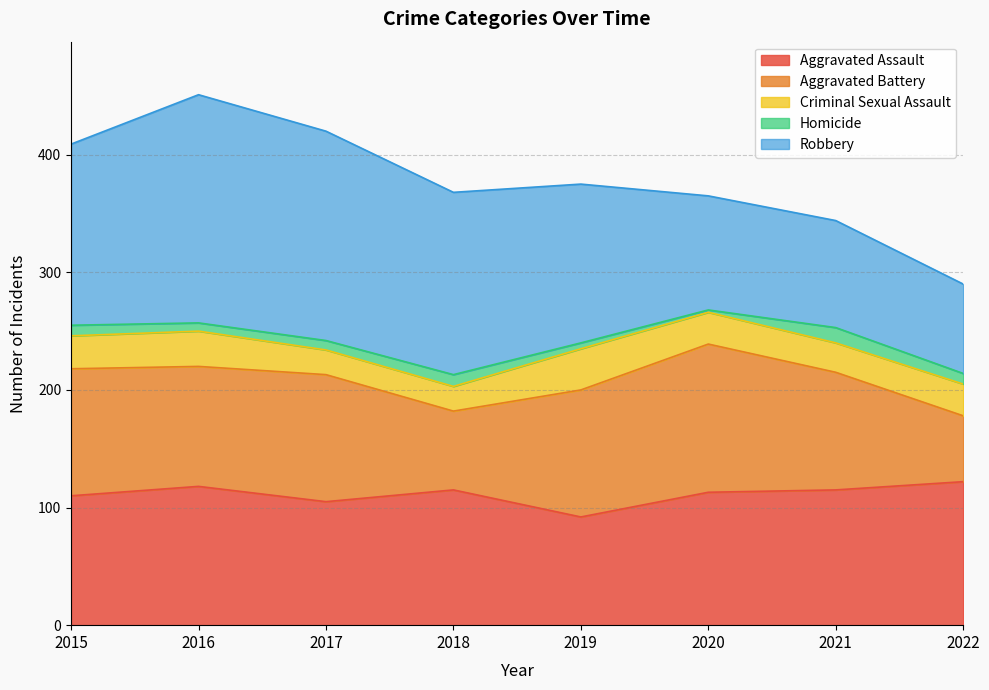

Is the value of Homicide at 2015 greater than the value of Aggravated Assault at 2019?

No